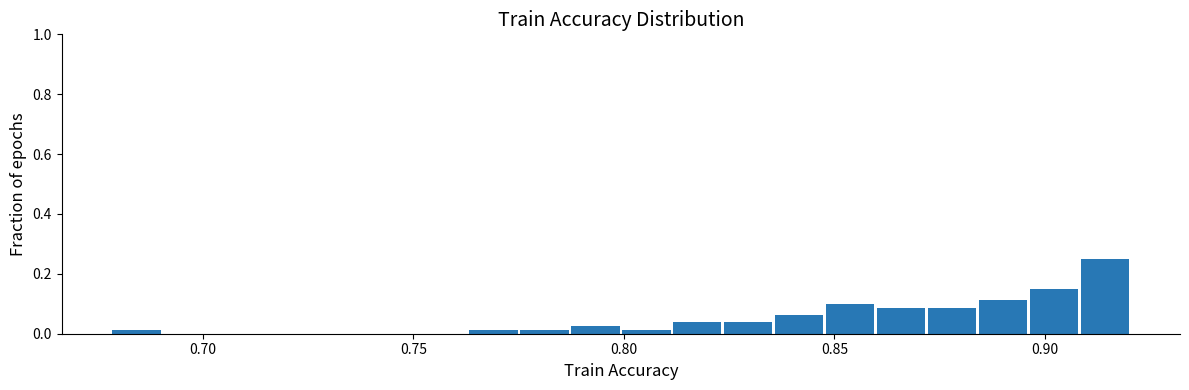

Around what value on the x-axis is the tallest bar? Give the approximate position of its centre, as read against the axis.

0.915